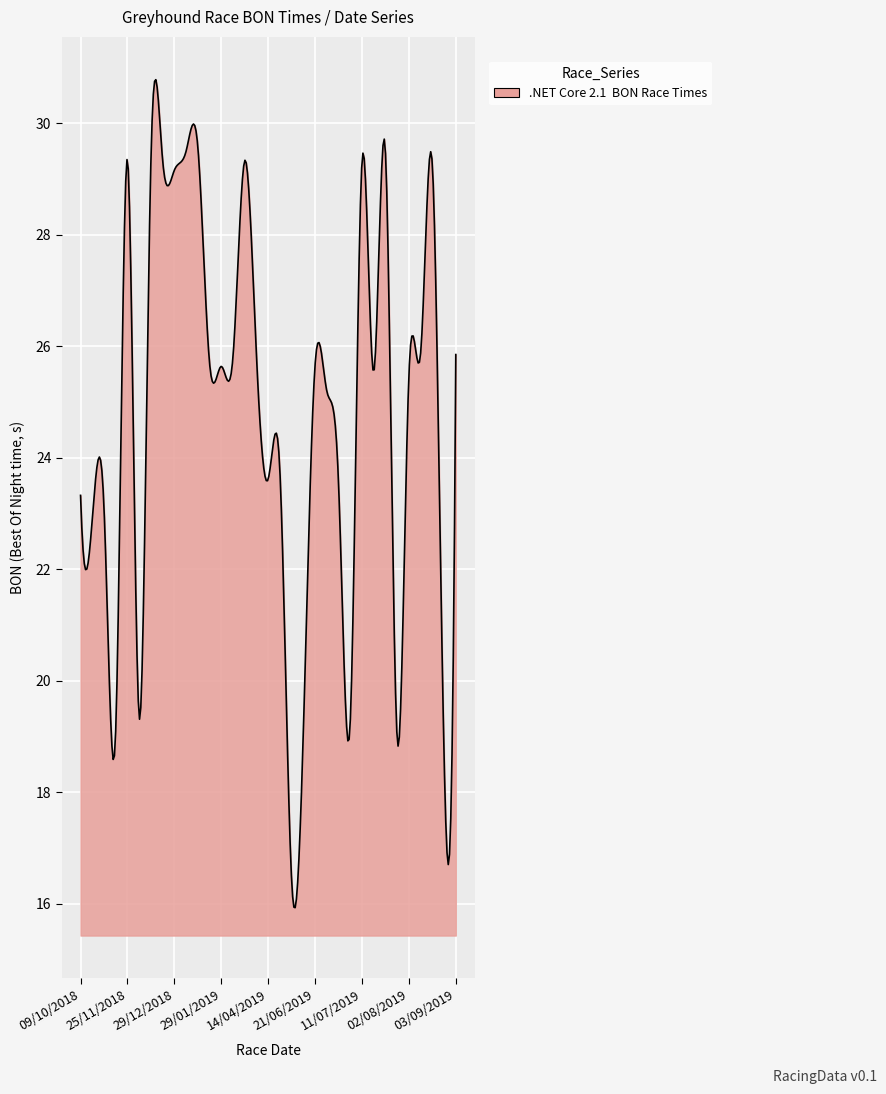

At which category does the chart reach its minimum across all series?

09/06/2019